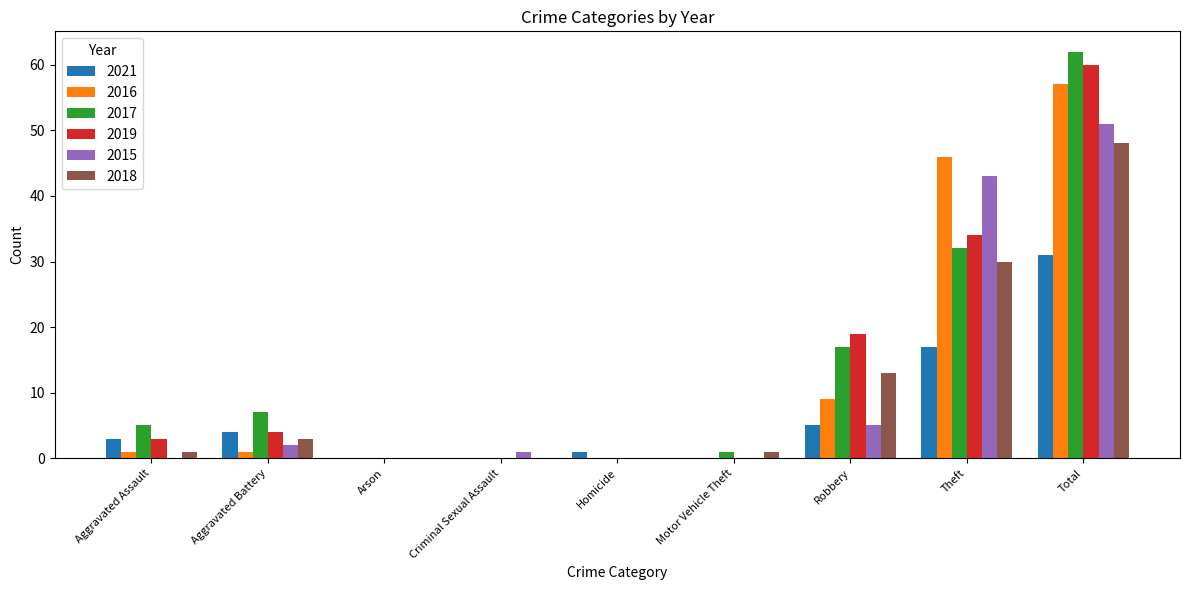

What is the total value across all series at Robbery?

68